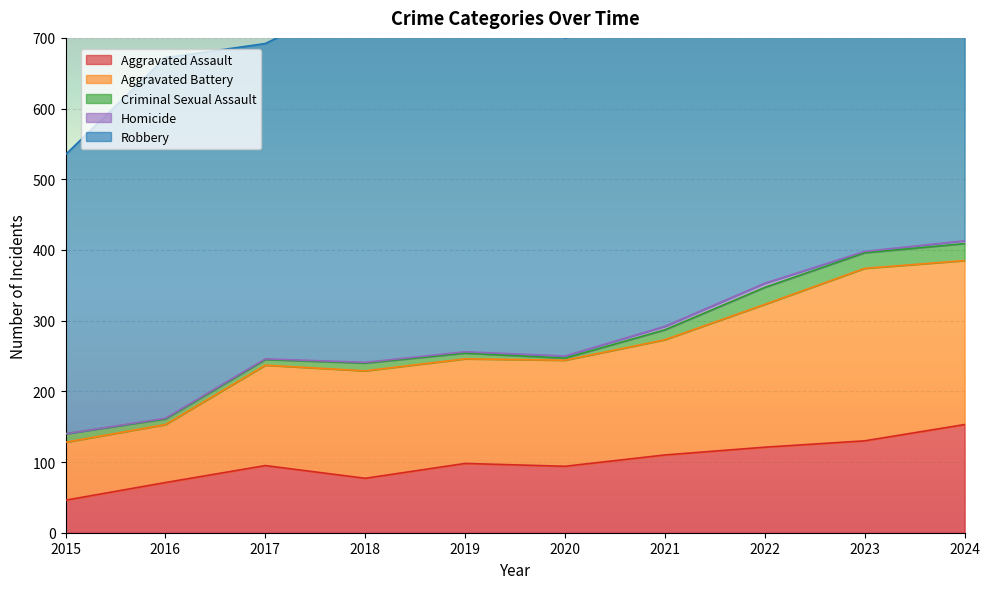

How many lines are shown in the chart?

5